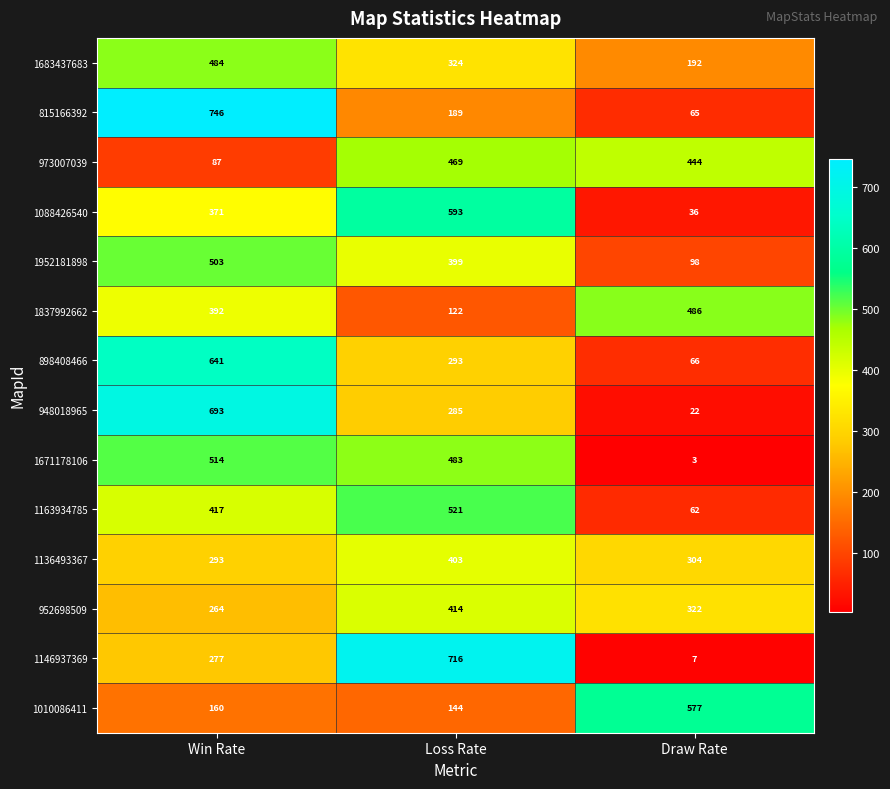

What is the greatest value displayed?

746